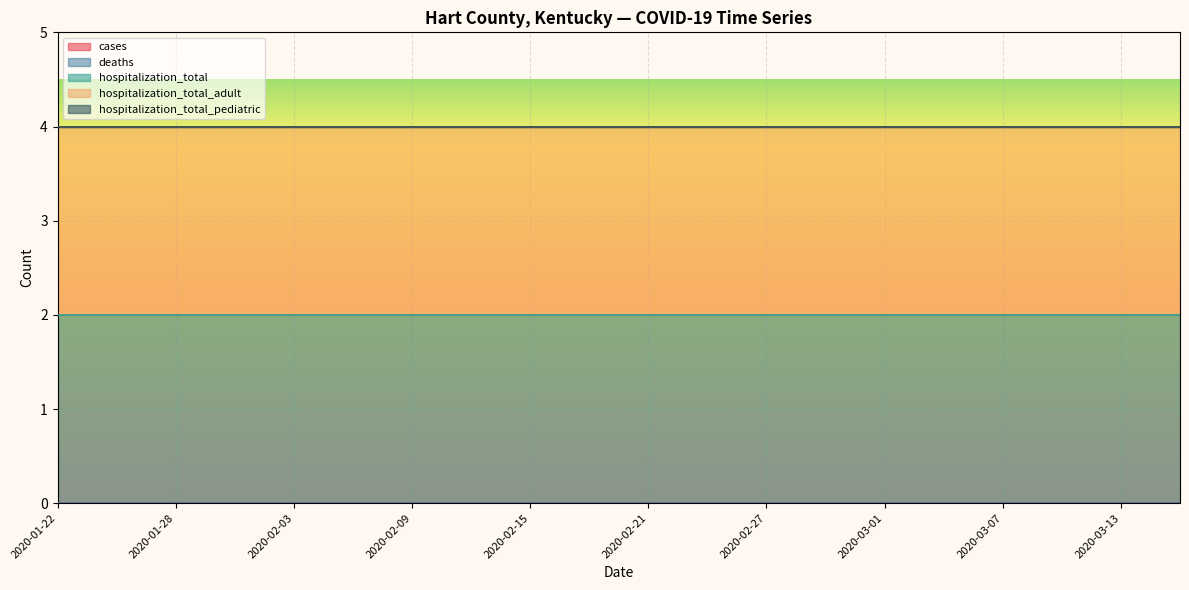

List the series in order of their peak value, highest first.

hospitalization_total, hospitalization_total_adult, cases, deaths, hospitalization_total_pediatric